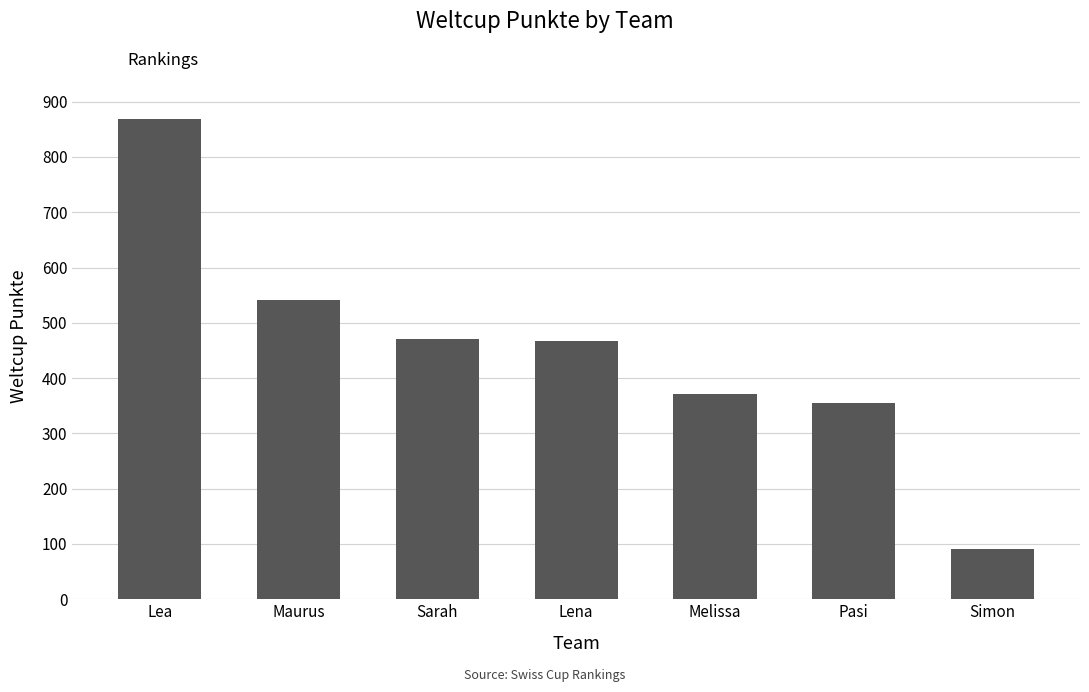

Which has a higher value, Sarah or Pasi?

Sarah